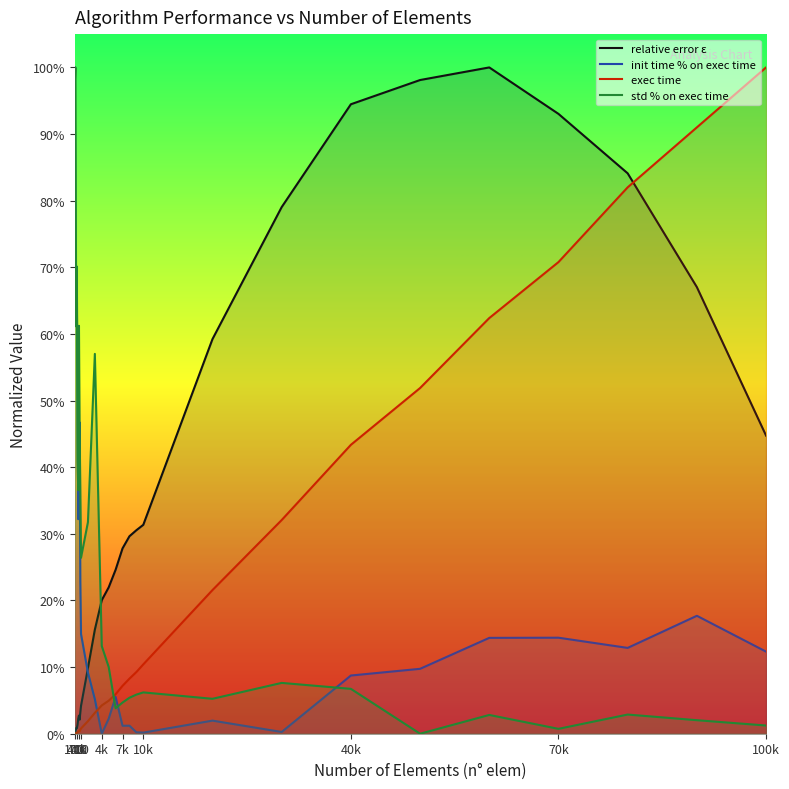

Where is the first local minimum for std % on exec time?

700